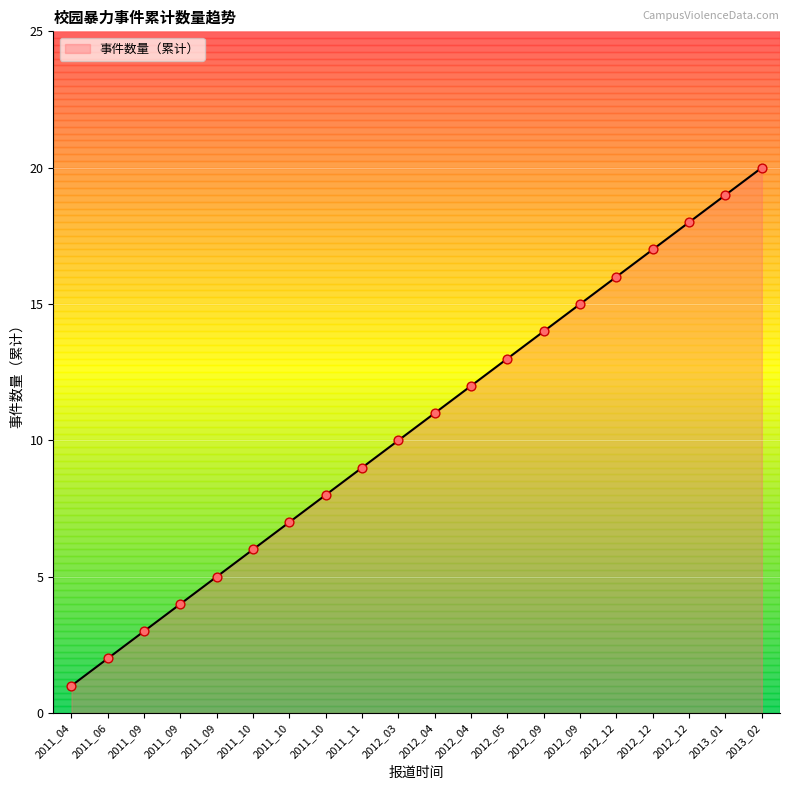

Which has a higher value, 2013_02 or 2012_12?

2013_02